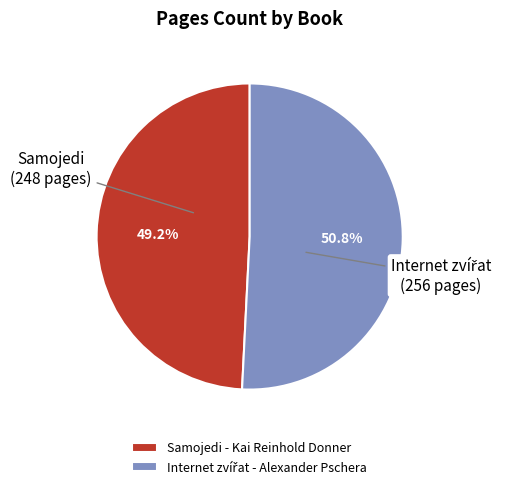

Is there a majority slice in this chart?

Yes